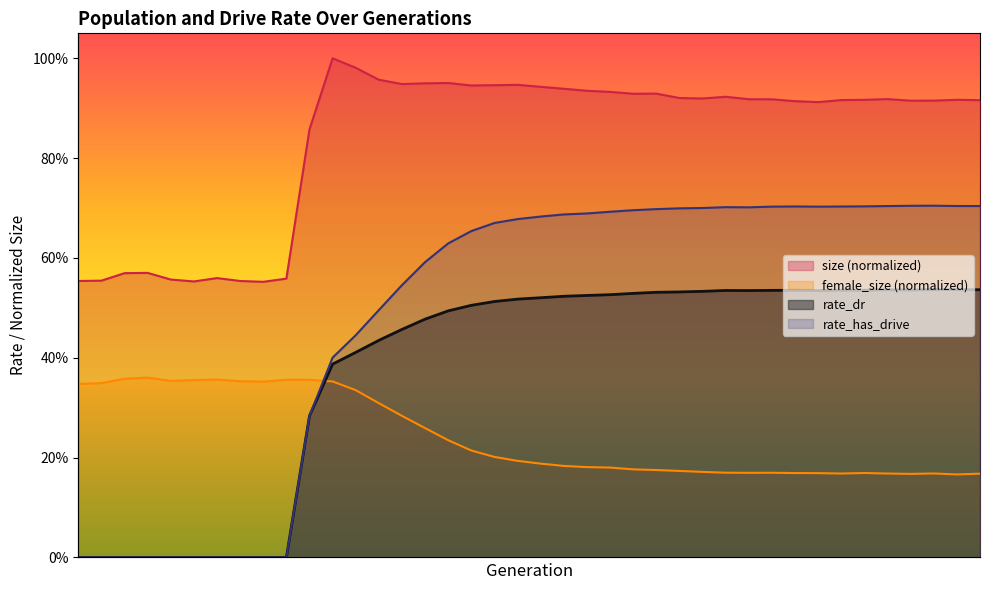

At which label is rate_dr closest to 0?

1